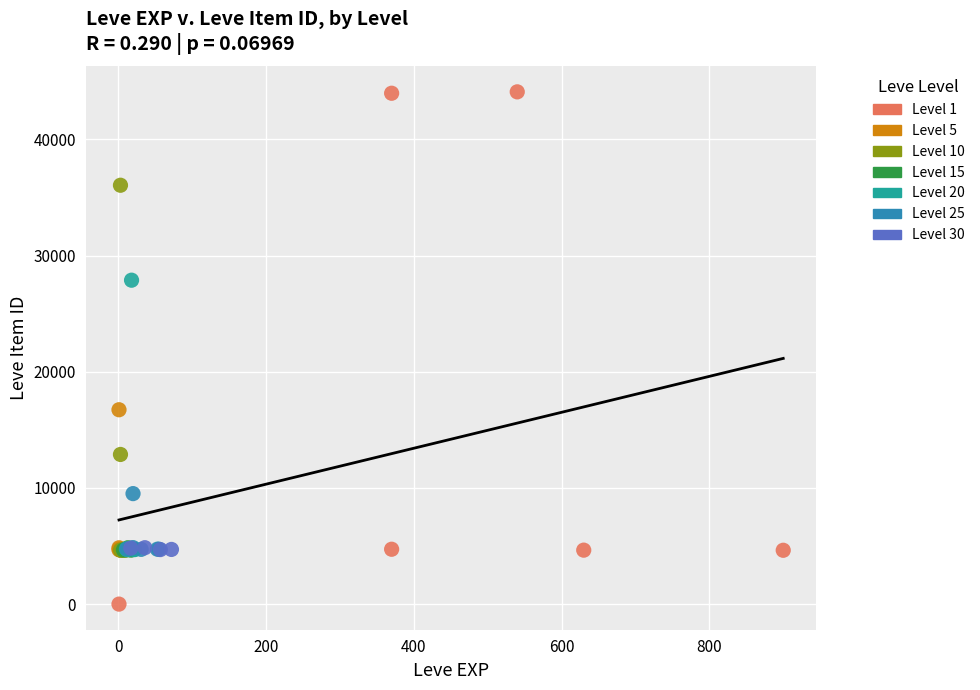

Which series reaches the minimum Y coordinate?

Level 1